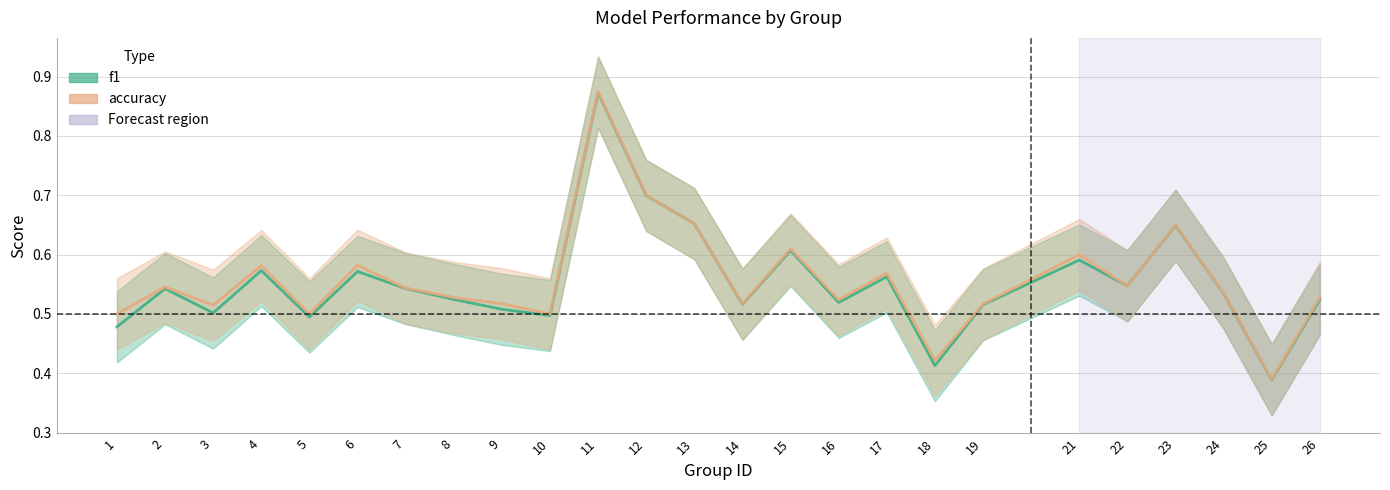

How many f1_line values are between 0 and 1?

25